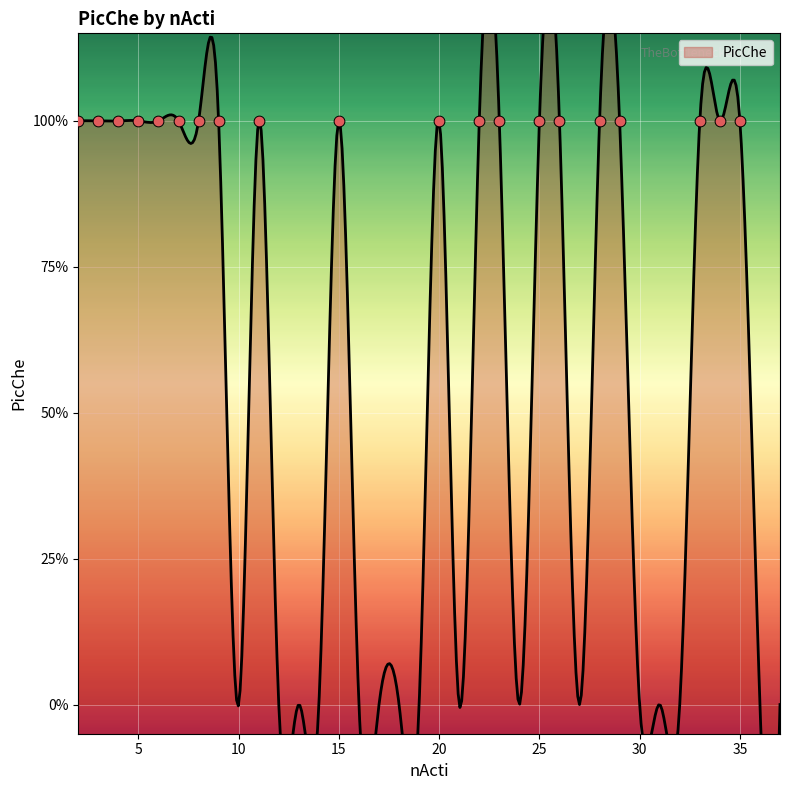

What is the change in value from 8 to 14?

-1